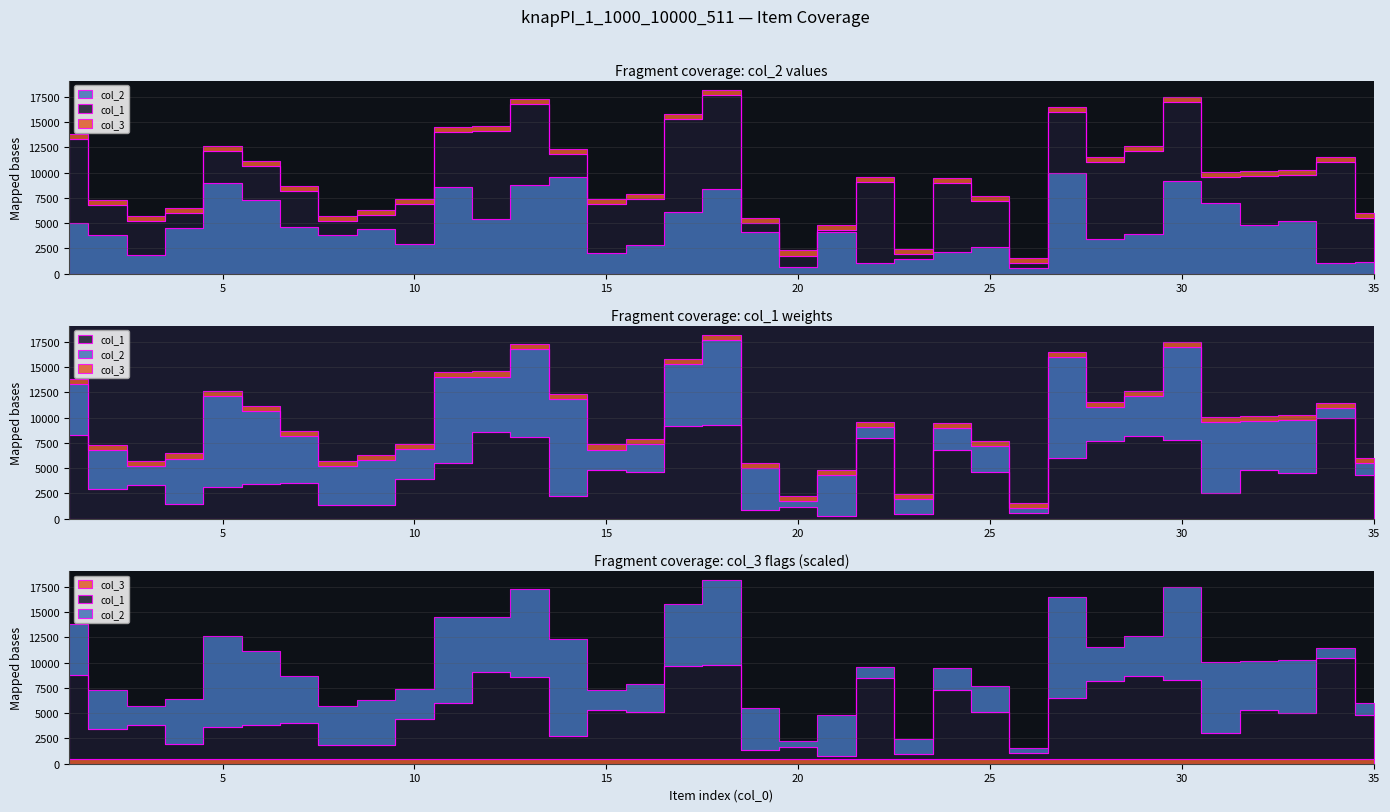

Rank the series by their maximum value, from lowest to highest.

col_3, col_2, col_1